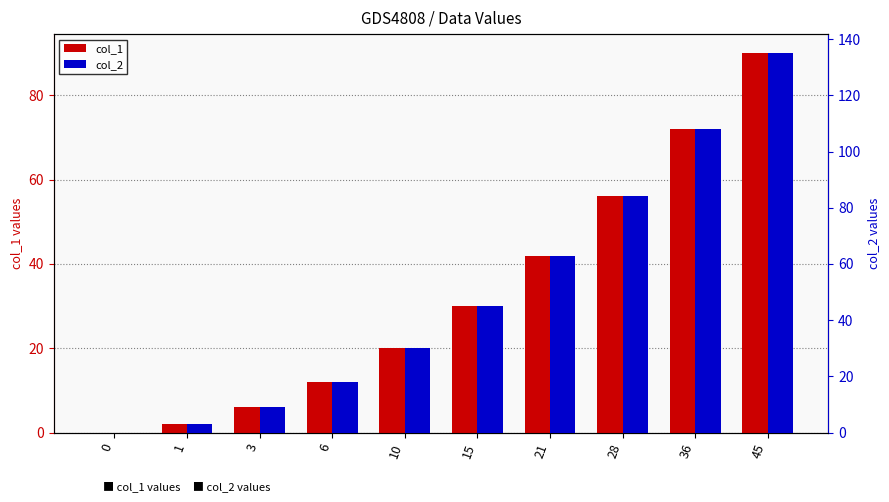

Reading right to left, extract all data points from this chart.

col_1: 45=90	36=72	28=56	21=42	15=30	10=20	6=12	3=6	1=2	0=0
col_2: 45=135	36=108	28=84	21=63	15=45	10=30	6=18	3=9	1=3	0=0